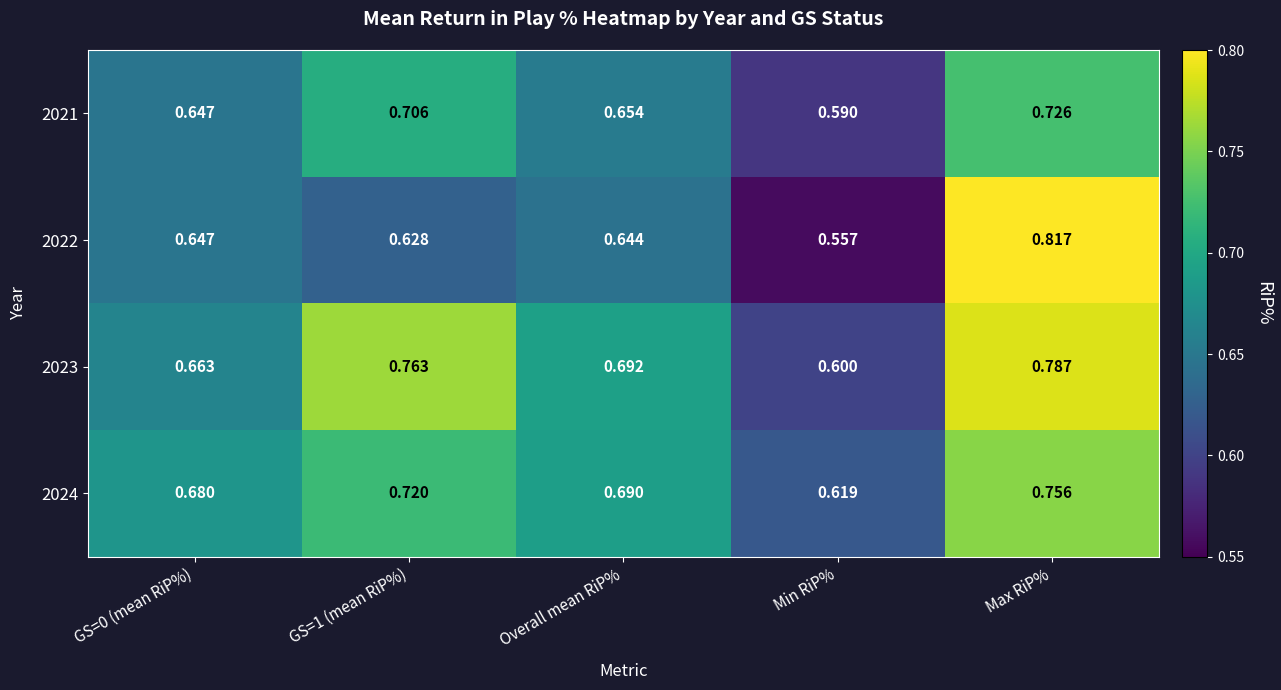

Which label corresponds to the largest value in the chart?

Max RiP%